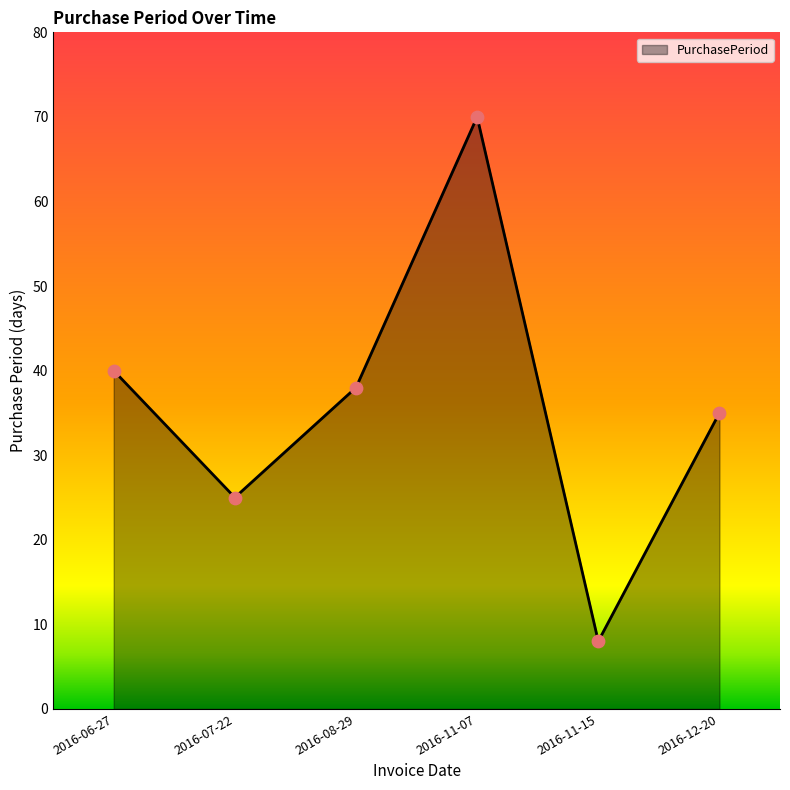

Approximately how many times larger is the value at 2016-08-29 compared to 2016-12-20?

1.1